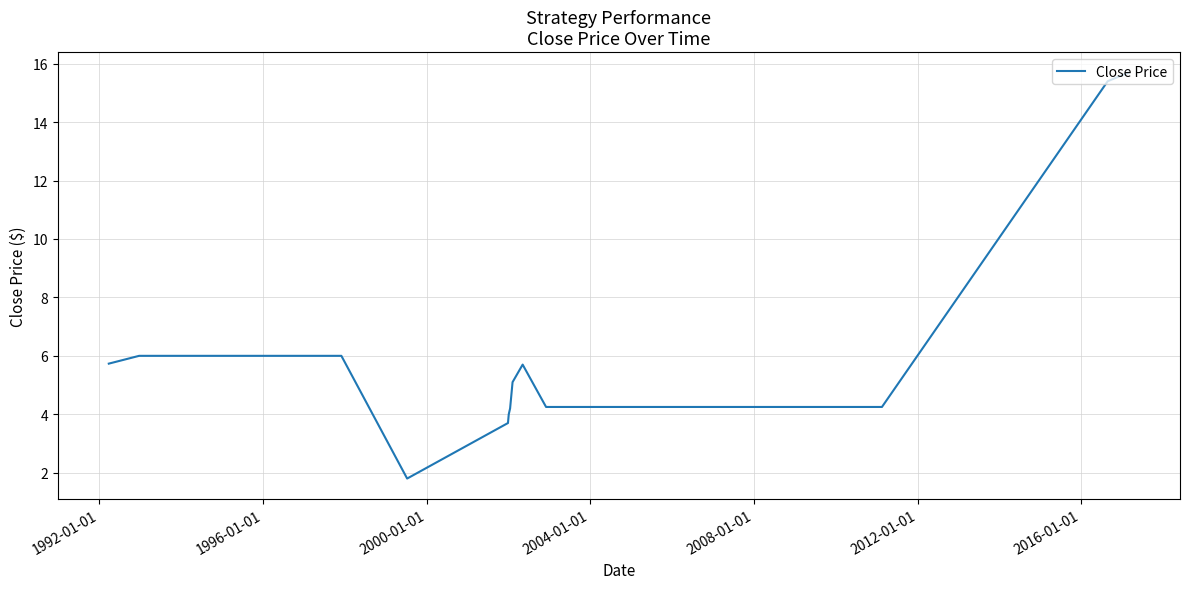

What is the greatest value displayed?

15.7